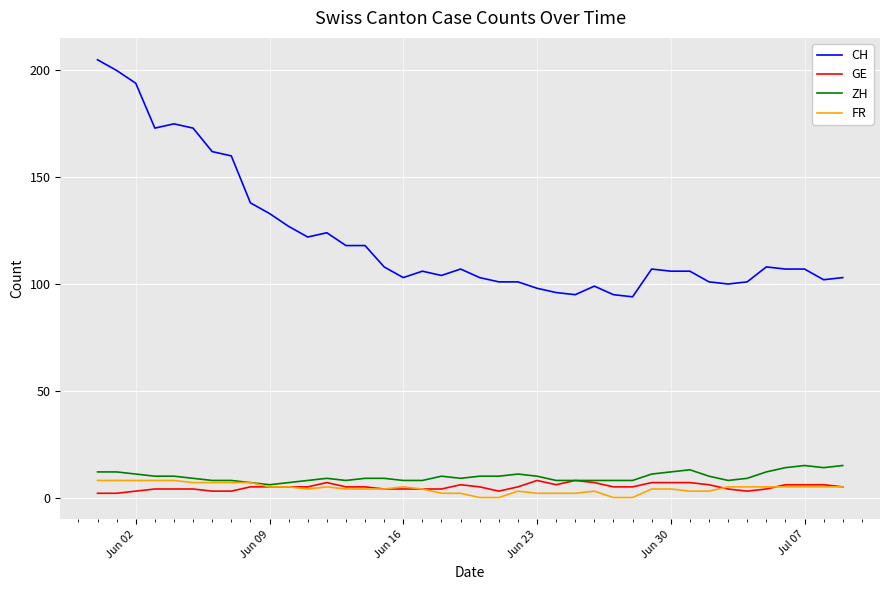

What is the highest value of the FR series?

8